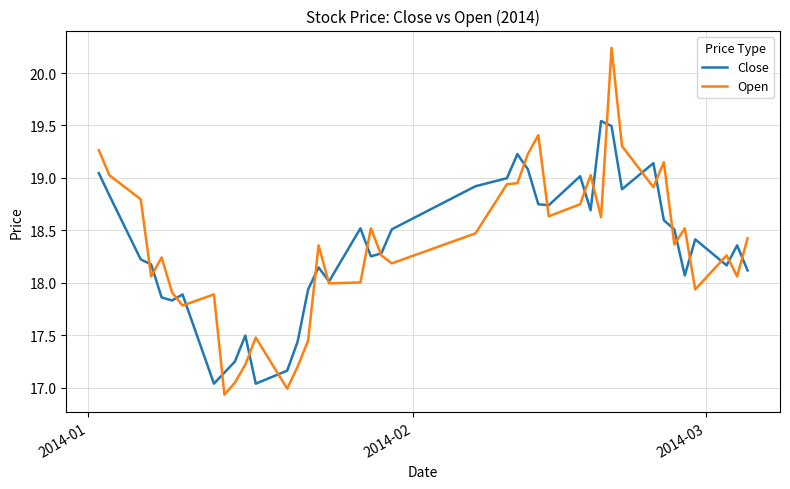

Count the number of categories in the chart.

40